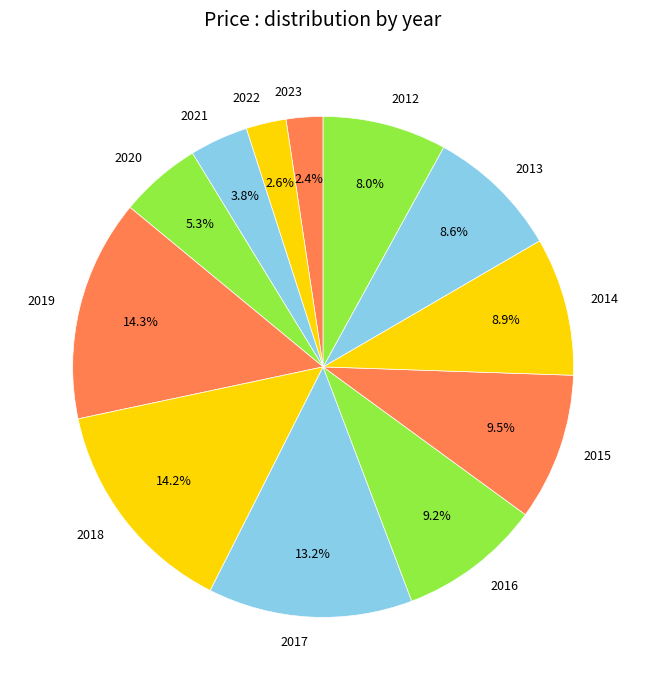

How many slices are in this pie chart?

12